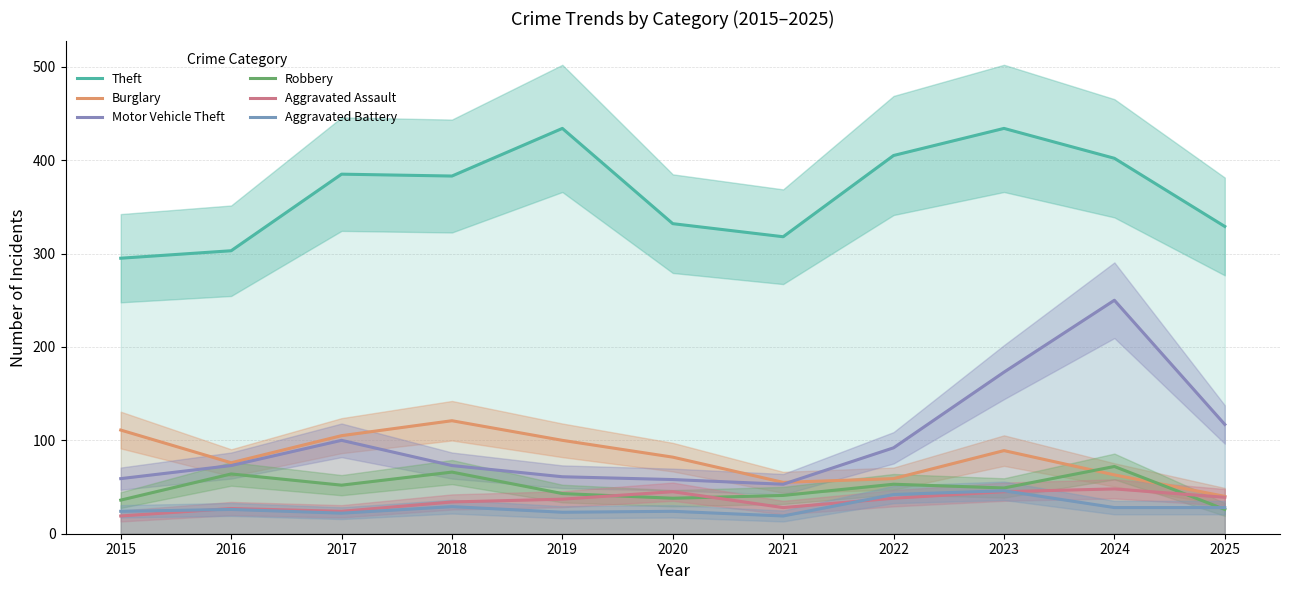

Which has a higher value, 2022 or 2020?

2022